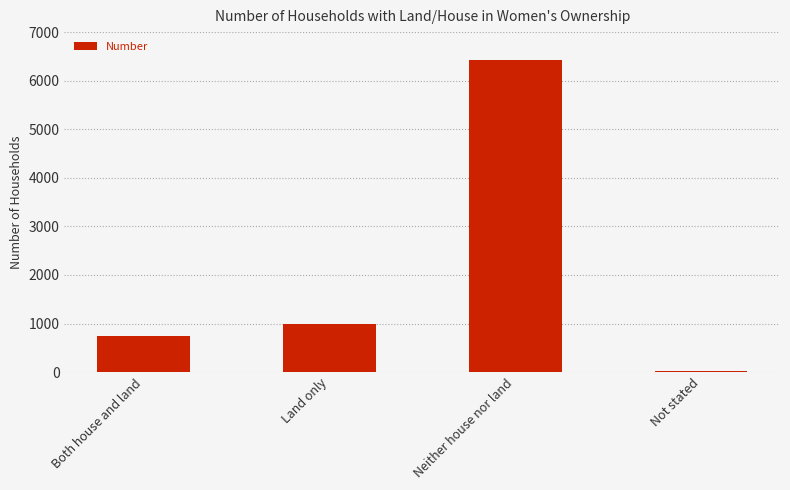

How many data points does each series have?

4